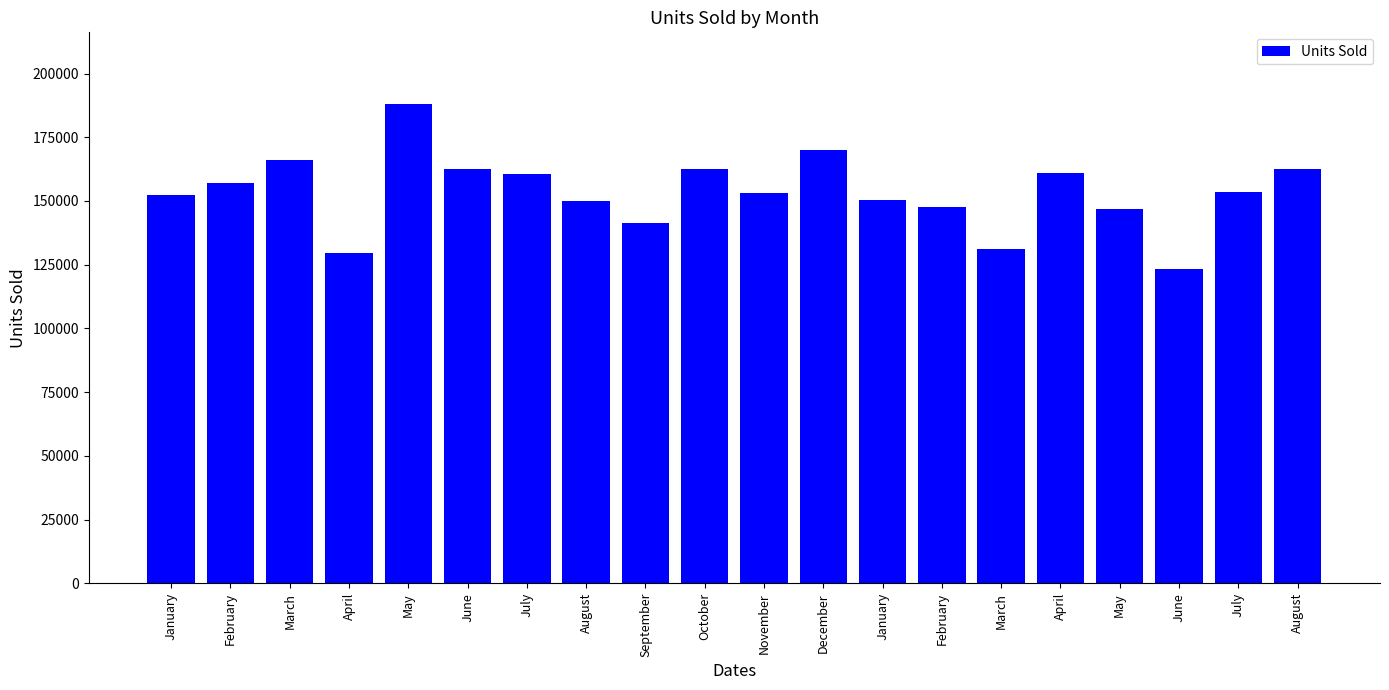

Which category has the highest value across all series?

May